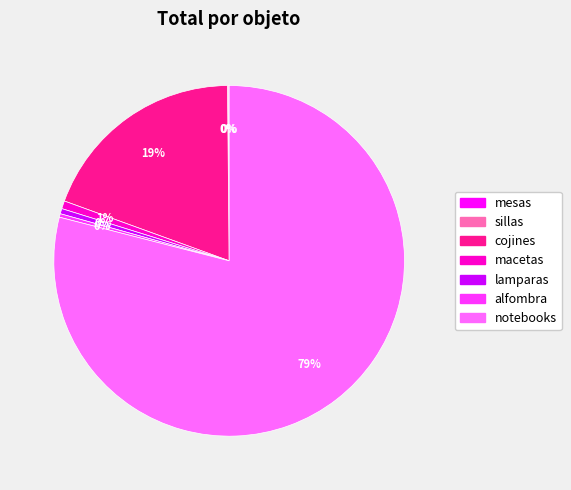

Which category accounts for the majority?

notebooks